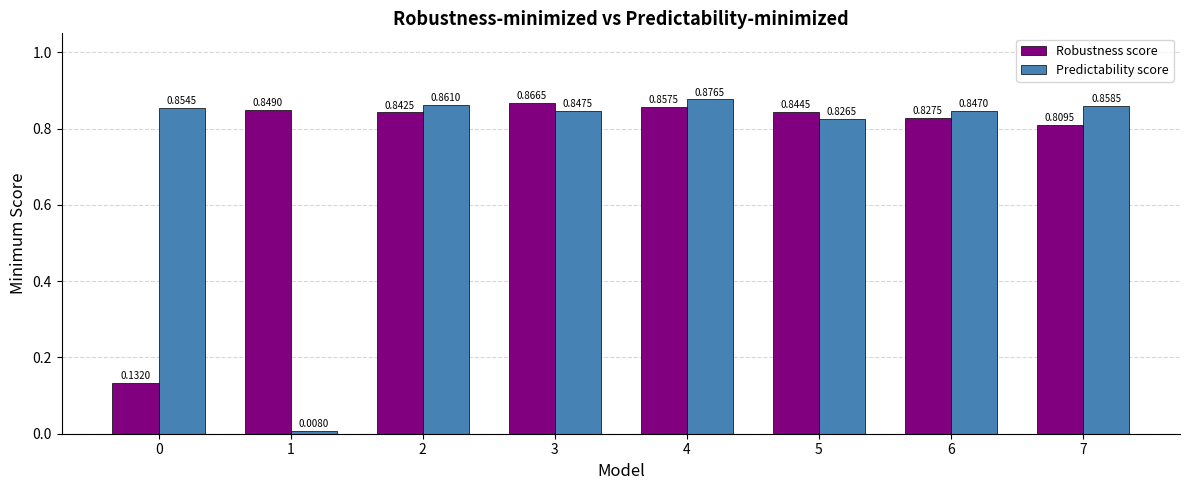

What is the difference between the maximum and minimum values in the Robustness score series?

0.7